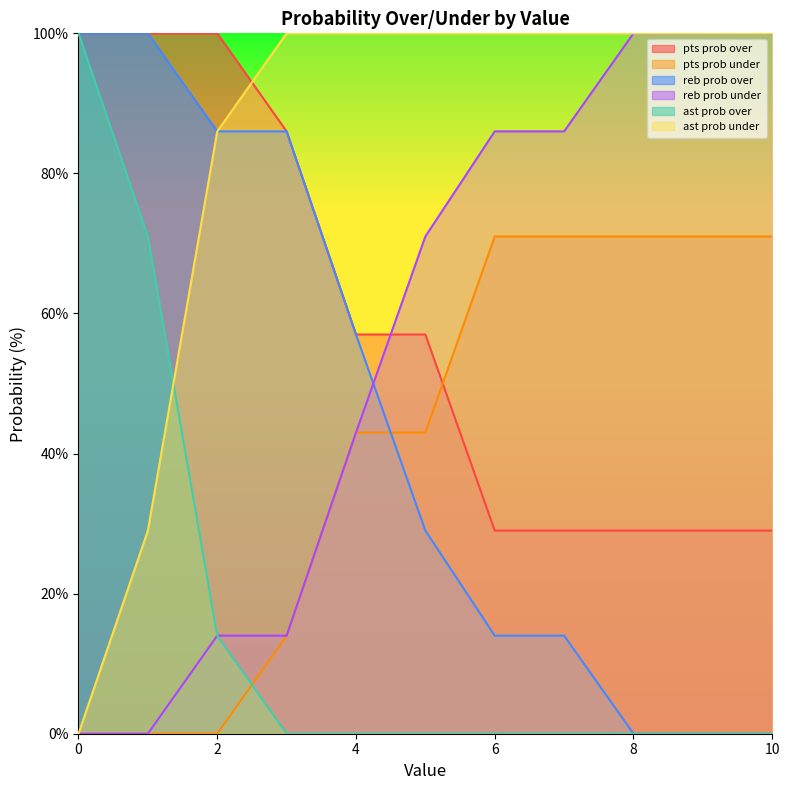

What is the average value of the reb prob over series?

44